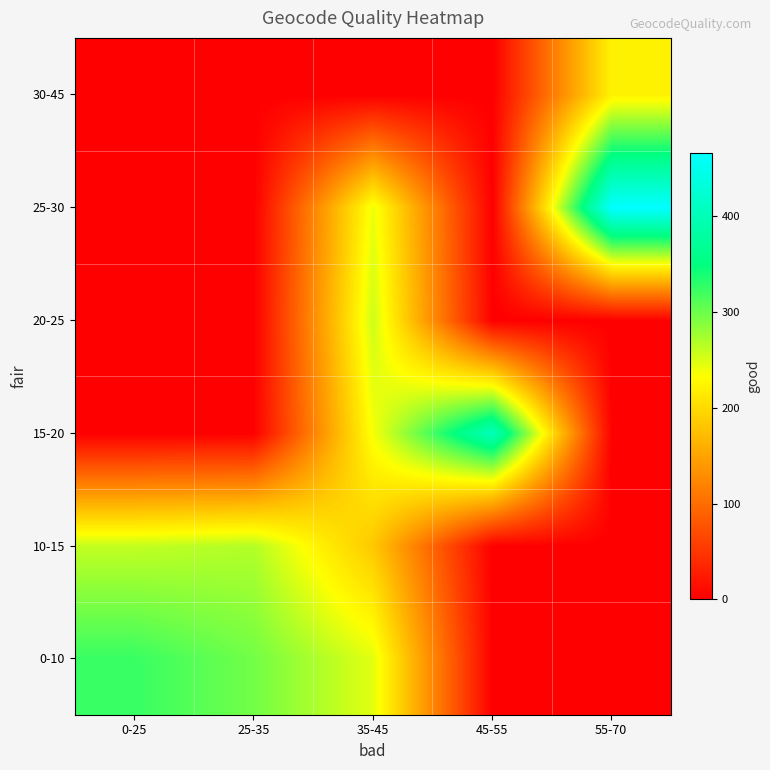

Count the number of categories in the chart.

5